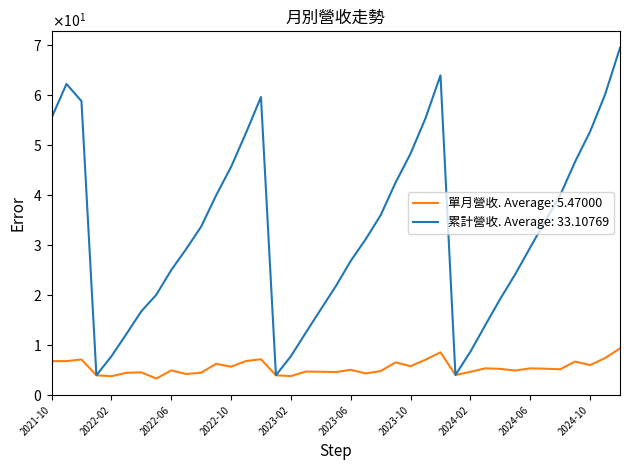

Does the chart display data point markers on the line(s)?

No